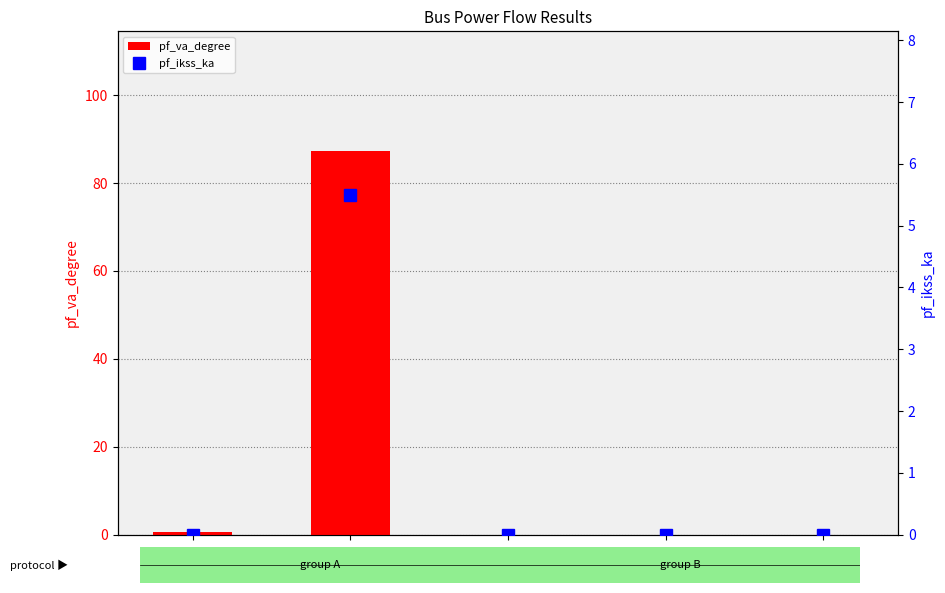

At Bus_0, list the series in order from smallest to largest.

pf_ikss_ka, pf_va_degree